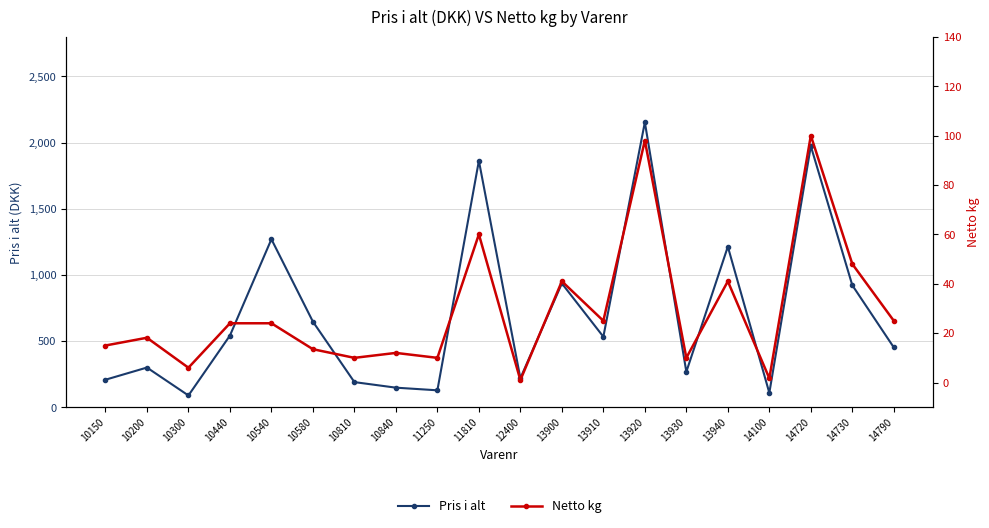

Is this an area chart (filled region under the line)?

No